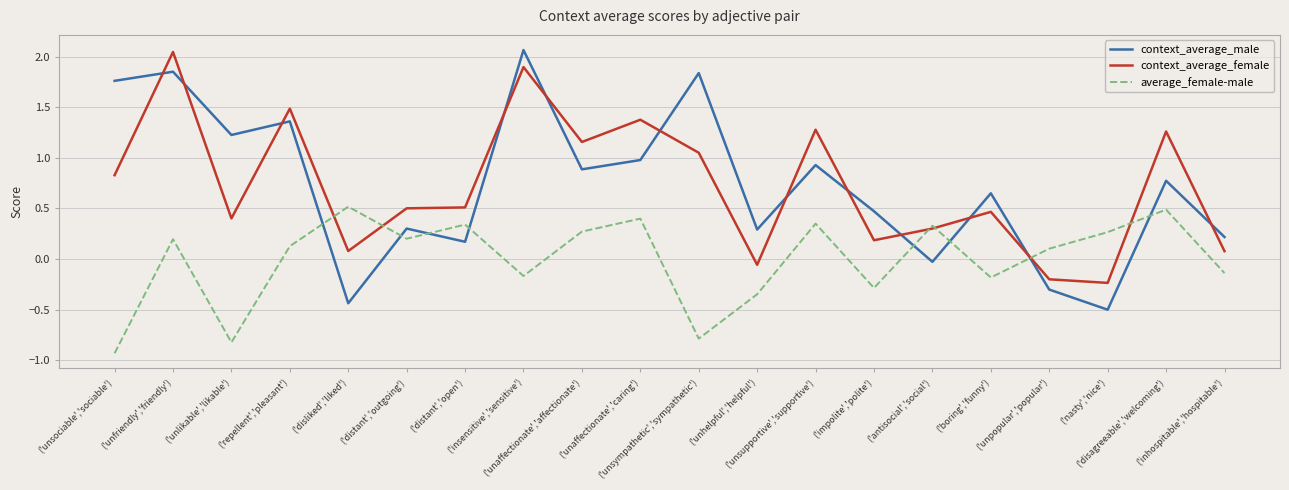

True or false: average_female-male and context_average_male cross at least once.

True